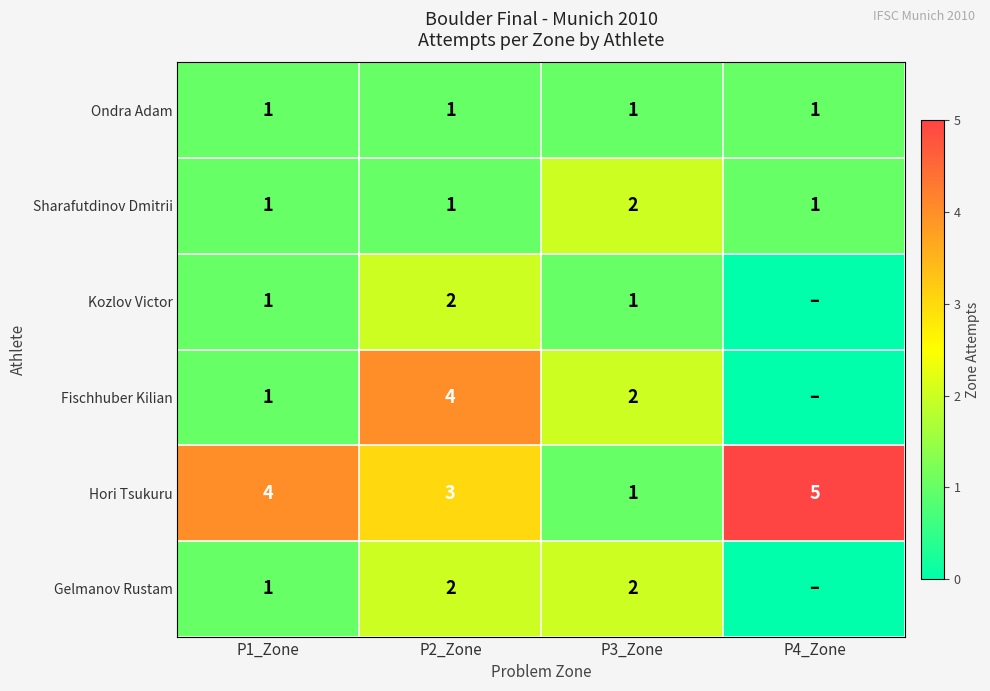

Is it true that Fischhuber Kilian equals 0 at P1_Zone?

False